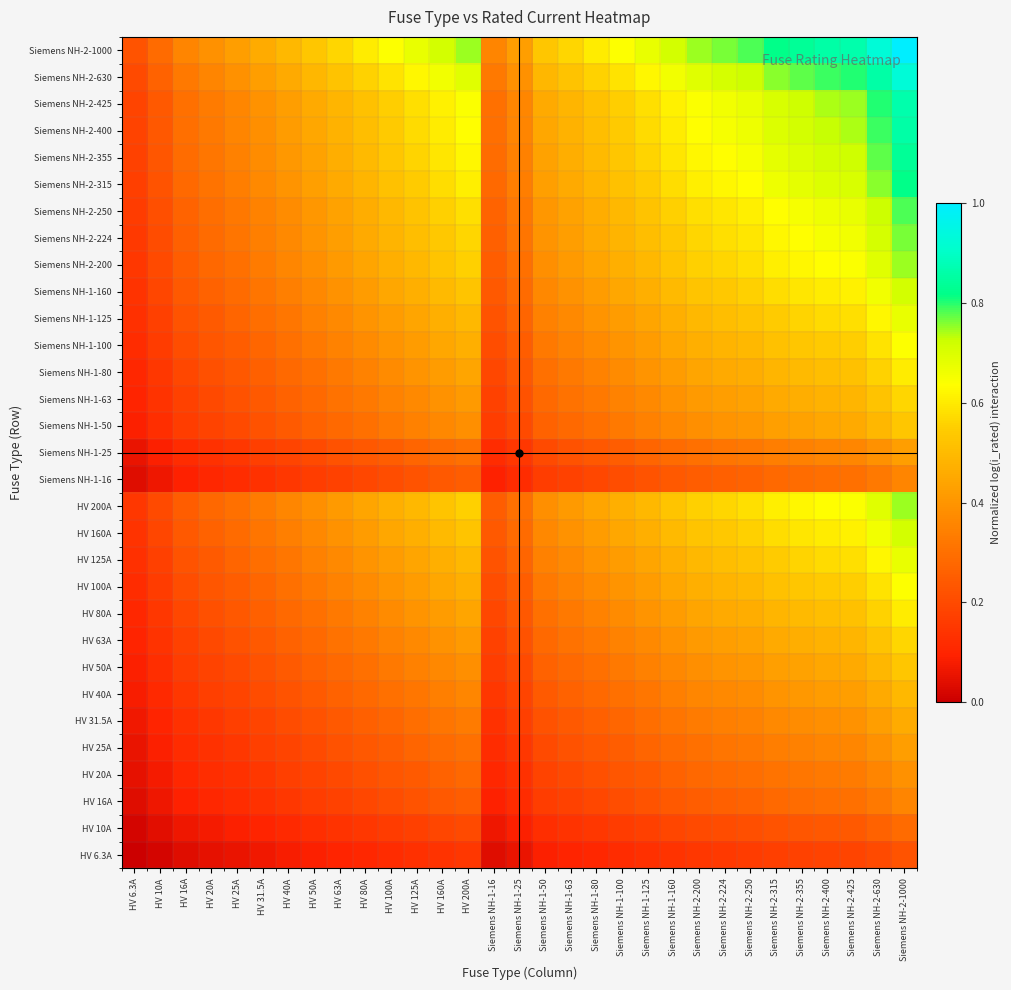

Reading left to right, list all the values displayed in this chart.

HV 6.3A: HV 6.3A=0.0	HV 10A=0.0	HV 16A=0.0	HV 20A=0.0	HV 25A=0.1	HV 31.5A=0.1	HV 40A=0.1	HV 50A=0.1	HV 63A=0.1	HV 80A=0.1	HV 100A=0.1	HV 125A=0.1	HV 160A=0.1	HV 200A=0.2	Siemens NH-1-16=0.0	Siemens NH-1-25=0.1	Siemens NH-1-50=0.1	Siemens NH-1-63=0.1	Siemens NH-1-80=0.1	Siemens NH-1-100=0.1	Siemens NH-1-125=0.1	Siemens NH-1-160=0.1	Siemens NH-2-200=0.2	Siemens NH-2-224=0.2	Siemens NH-2-250=0.2	Siemens NH-2-315=0.2	Siemens NH-2-355=0.2	Siemens NH-2-400=0.2	Siemens NH-2-425=0.2	Siemens NH-2-630=0.2	Siemens NH-2-1000=0.2
HV 10A: HV 6.3A=0.0	HV 10A=0.0	HV 16A=0.1	HV 20A=0.1	HV 25A=0.1	HV 31.5A=0.1	HV 40A=0.1	HV 50A=0.1	HV 63A=0.1	HV 80A=0.2	HV 100A=0.2	HV 125A=0.2	HV 160A=0.2	HV 200A=0.2	Siemens NH-1-16=0.1	Siemens NH-1-25=0.1	Siemens NH-1-50=0.1	Siemens NH-1-63=0.1	Siemens NH-1-80=0.2	Siemens NH-1-100=0.2	Siemens NH-1-125=0.2	Siemens NH-1-160=0.2	Siemens NH-2-200=0.2	Siemens NH-2-224=0.2	Siemens NH-2-250=0.2	Siemens NH-2-315=0.2	Siemens NH-2-355=0.2	Siemens NH-2-400=0.2	Siemens NH-2-425=0.2	Siemens NH-2-630=0.3	Siemens NH-2-1000=0.3
HV 16A: HV 6.3A=0.0	HV 10A=0.1	HV 16A=0.1	HV 20A=0.1	HV 25A=0.1	HV 31.5A=0.1	HV 40A=0.2	HV 50A=0.2	HV 63A=0.2	HV 80A=0.2	HV 100A=0.2	HV 125A=0.2	HV 160A=0.2	HV 200A=0.3	Siemens NH-1-16=0.1	Siemens NH-1-25=0.1	Siemens NH-1-50=0.2	Siemens NH-1-63=0.2	Siemens NH-1-80=0.2	Siemens NH-1-100=0.2	Siemens NH-1-125=0.2	Siemens NH-1-160=0.2	Siemens NH-2-200=0.3	Siemens NH-2-224=0.3	Siemens NH-2-250=0.3	Siemens NH-2-315=0.3	Siemens NH-2-355=0.3	Siemens NH-2-400=0.3	Siemens NH-2-425=0.3	Siemens NH-2-630=0.3	Siemens NH-2-1000=0.4
HV 20A: HV 6.3A=0.0	HV 10A=0.1	HV 16A=0.1	HV 20A=0.1	HV 25A=0.1	HV 31.5A=0.2	HV 40A=0.2	HV 50A=0.2	HV 63A=0.2	HV 80A=0.2	HV 100A=0.2	HV 125A=0.2	HV 160A=0.3	HV 200A=0.3	Siemens NH-1-16=0.1	Siemens NH-1-25=0.1	Siemens NH-1-50=0.2	Siemens NH-1-63=0.2	Siemens NH-1-80=0.2	Siemens NH-1-100=0.2	Siemens NH-1-125=0.2	Siemens NH-1-160=0.3	Siemens NH-2-200=0.3	Siemens NH-2-224=0.3	Siemens NH-2-250=0.3	Siemens NH-2-315=0.3	Siemens NH-2-355=0.3	Siemens NH-2-400=0.3	Siemens NH-2-425=0.3	Siemens NH-2-630=0.4	Siemens NH-2-1000=0.4
HV 25A: HV 6.3A=0.1	HV 10A=0.1	HV 16A=0.1	HV 20A=0.1	HV 25A=0.2	HV 31.5A=0.2	HV 40A=0.2	HV 50A=0.2	HV 63A=0.2	HV 80A=0.2	HV 100A=0.3	HV 125A=0.3	HV 160A=0.3	HV 200A=0.3	Siemens NH-1-16=0.1	Siemens NH-1-25=0.2	Siemens NH-1-50=0.2	Siemens NH-1-63=0.2	Siemens NH-1-80=0.2	Siemens NH-1-100=0.3	Siemens NH-1-125=0.3	Siemens NH-1-160=0.3	Siemens NH-2-200=0.3	Siemens NH-2-224=0.3	Siemens NH-2-250=0.3	Siemens NH-2-315=0.3	Siemens NH-2-355=0.3	Siemens NH-2-400=0.4	Siemens NH-2-425=0.4	Siemens NH-2-630=0.4	Siemens NH-2-1000=0.4
HV 31.5A: HV 6.3A=0.1	HV 10A=0.1	HV 16A=0.1	HV 20A=0.2	HV 25A=0.2	HV 31.5A=0.2	HV 40A=0.2	HV 50A=0.2	HV 63A=0.2	HV 80A=0.3	HV 100A=0.3	HV 125A=0.3	HV 160A=0.3	HV 200A=0.3	Siemens NH-1-16=0.1	Siemens NH-1-25=0.2	Siemens NH-1-50=0.2	Siemens NH-1-63=0.2	Siemens NH-1-80=0.3	Siemens NH-1-100=0.3	Siemens NH-1-125=0.3	Siemens NH-1-160=0.3	Siemens NH-2-200=0.3	Siemens NH-2-224=0.3	Siemens NH-2-250=0.3	Siemens NH-2-315=0.4	Siemens NH-2-355=0.4	Siemens NH-2-400=0.4	Siemens NH-2-425=0.4	Siemens NH-2-630=0.4	Siemens NH-2-1000=0.5
HV 40A: HV 6.3A=0.1	HV 10A=0.1	HV 16A=0.2	HV 20A=0.2	HV 25A=0.2	HV 31.5A=0.2	HV 40A=0.2	HV 50A=0.2	HV 63A=0.3	HV 80A=0.3	HV 100A=0.3	HV 125A=0.3	HV 160A=0.3	HV 200A=0.4	Siemens NH-1-16=0.2	Siemens NH-1-25=0.2	Siemens NH-1-50=0.2	Siemens NH-1-63=0.3	Siemens NH-1-80=0.3	Siemens NH-1-100=0.3	Siemens NH-1-125=0.3	Siemens NH-1-160=0.3	Siemens NH-2-200=0.4	Siemens NH-2-224=0.4	Siemens NH-2-250=0.4	Siemens NH-2-315=0.4	Siemens NH-2-355=0.4	Siemens NH-2-400=0.4	Siemens NH-2-425=0.4	Siemens NH-2-630=0.5	Siemens NH-2-1000=0.5
HV 50A: HV 6.3A=0.1	HV 10A=0.1	HV 16A=0.2	HV 20A=0.2	HV 25A=0.2	HV 31.5A=0.2	HV 40A=0.2	HV 50A=0.3	HV 63A=0.3	HV 80A=0.3	HV 100A=0.3	HV 125A=0.3	HV 160A=0.4	HV 200A=0.4	Siemens NH-1-16=0.2	Siemens NH-1-25=0.2	Siemens NH-1-50=0.3	Siemens NH-1-63=0.3	Siemens NH-1-80=0.3	Siemens NH-1-100=0.3	Siemens NH-1-125=0.3	Siemens NH-1-160=0.4	Siemens NH-2-200=0.4	Siemens NH-2-224=0.4	Siemens NH-2-250=0.4	Siemens NH-2-315=0.4	Siemens NH-2-355=0.4	Siemens NH-2-400=0.4	Siemens NH-2-425=0.5	Siemens NH-2-630=0.5	Siemens NH-2-1000=0.5
HV 63A: HV 6.3A=0.1	HV 10A=0.1	HV 16A=0.2	HV 20A=0.2	HV 25A=0.2	HV 31.5A=0.2	HV 40A=0.3	HV 50A=0.3	HV 63A=0.3	HV 80A=0.3	HV 100A=0.3	HV 125A=0.4	HV 160A=0.4	HV 200A=0.4	Siemens NH-1-16=0.2	Siemens NH-1-25=0.2	Siemens NH-1-50=0.3	Siemens NH-1-63=0.3	Siemens NH-1-80=0.3	Siemens NH-1-100=0.3	Siemens NH-1-125=0.4	Siemens NH-1-160=0.4	Siemens NH-2-200=0.4	Siemens NH-2-224=0.4	Siemens NH-2-250=0.4	Siemens NH-2-315=0.5	Siemens NH-2-355=0.5	Siemens NH-2-400=0.5	Siemens NH-2-425=0.5	Siemens NH-2-630=0.5	Siemens NH-2-1000=0.6
HV 80A: HV 6.3A=0.1	HV 10A=0.2	HV 16A=0.2	HV 20A=0.2	HV 25A=0.2	HV 31.5A=0.3	HV 40A=0.3	HV 50A=0.3	HV 63A=0.3	HV 80A=0.4	HV 100A=0.4	HV 125A=0.4	HV 160A=0.4	HV 200A=0.4	Siemens NH-1-16=0.2	Siemens NH-1-25=0.2	Siemens NH-1-50=0.3	Siemens NH-1-63=0.3	Siemens NH-1-80=0.4	Siemens NH-1-100=0.4	Siemens NH-1-125=0.4	Siemens NH-1-160=0.4	Siemens NH-2-200=0.4	Siemens NH-2-224=0.5	Siemens NH-2-250=0.5	Siemens NH-2-315=0.5	Siemens NH-2-355=0.5	Siemens NH-2-400=0.5	Siemens NH-2-425=0.5	Siemens NH-2-630=0.6	Siemens NH-2-1000=0.6
HV 100A: HV 6.3A=0.1	HV 10A=0.2	HV 16A=0.2	HV 20A=0.2	HV 25A=0.3	HV 31.5A=0.3	HV 40A=0.3	HV 50A=0.3	HV 63A=0.3	HV 80A=0.4	HV 100A=0.4	HV 125A=0.4	HV 160A=0.4	HV 200A=0.5	Siemens NH-1-16=0.2	Siemens NH-1-25=0.3	Siemens NH-1-50=0.3	Siemens NH-1-63=0.3	Siemens NH-1-80=0.4	Siemens NH-1-100=0.4	Siemens NH-1-125=0.4	Siemens NH-1-160=0.4	Siemens NH-2-200=0.5	Siemens NH-2-224=0.5	Siemens NH-2-250=0.5	Siemens NH-2-315=0.5	Siemens NH-2-355=0.5	Siemens NH-2-400=0.5	Siemens NH-2-425=0.5	Siemens NH-2-630=0.6	Siemens NH-2-1000=0.6
HV 125A: HV 6.3A=0.1	HV 10A=0.2	HV 16A=0.2	HV 20A=0.2	HV 25A=0.3	HV 31.5A=0.3	HV 40A=0.3	HV 50A=0.3	HV 63A=0.4	HV 80A=0.4	HV 100A=0.4	HV 125A=0.4	HV 160A=0.5	HV 200A=0.5	Siemens NH-1-16=0.2	Siemens NH-1-25=0.3	Siemens NH-1-50=0.3	Siemens NH-1-63=0.4	Siemens NH-1-80=0.4	Siemens NH-1-100=0.4	Siemens NH-1-125=0.4	Siemens NH-1-160=0.5	Siemens NH-2-200=0.5	Siemens NH-2-224=0.5	Siemens NH-2-250=0.5	Siemens NH-2-315=0.5	Siemens NH-2-355=0.6	Siemens NH-2-400=0.6	Siemens NH-2-425=0.6	Siemens NH-2-630=0.6	Siemens NH-2-1000=0.7
HV 160A: HV 6.3A=0.1	HV 10A=0.2	HV 16A=0.2	HV 20A=0.3	HV 25A=0.3	HV 31.5A=0.3	HV 40A=0.3	HV 50A=0.4	HV 63A=0.4	HV 80A=0.4	HV 100A=0.4	HV 125A=0.5	HV 160A=0.5	HV 200A=0.5	Siemens NH-1-16=0.2	Siemens NH-1-25=0.3	Siemens NH-1-50=0.4	Siemens NH-1-63=0.4	Siemens NH-1-80=0.4	Siemens NH-1-100=0.4	Siemens NH-1-125=0.5	Siemens NH-1-160=0.5	Siemens NH-2-200=0.5	Siemens NH-2-224=0.5	Siemens NH-2-250=0.6	Siemens NH-2-315=0.6	Siemens NH-2-355=0.6	Siemens NH-2-400=0.6	Siemens NH-2-425=0.6	Siemens NH-2-630=0.7	Siemens NH-2-1000=0.7
HV 200A: HV 6.3A=0.2	HV 10A=0.2	HV 16A=0.3	HV 20A=0.3	HV 25A=0.3	HV 31.5A=0.3	HV 40A=0.4	HV 50A=0.4	HV 63A=0.4	HV 80A=0.4	HV 100A=0.5	HV 125A=0.5	HV 160A=0.5	HV 200A=0.6	Siemens NH-1-16=0.3	Siemens NH-1-25=0.3	Siemens NH-1-50=0.4	Siemens NH-1-63=0.4	Siemens NH-1-80=0.4	Siemens NH-1-100=0.5	Siemens NH-1-125=0.5	Siemens NH-1-160=0.5	Siemens NH-2-200=0.6	Siemens NH-2-224=0.6	Siemens NH-2-250=0.6	Siemens NH-2-315=0.6	Siemens NH-2-355=0.6	Siemens NH-2-400=0.6	Siemens NH-2-425=0.6	Siemens NH-2-630=0.7	Siemens NH-2-1000=0.7
Siemens NH-1-16: HV 6.3A=0.0	HV 10A=0.1	HV 16A=0.1	HV 20A=0.1	HV 25A=0.1	HV 31.5A=0.1	HV 40A=0.2	HV 50A=0.2	HV 63A=0.2	HV 80A=0.2	HV 100A=0.2	HV 125A=0.2	HV 160A=0.2	HV 200A=0.3	Siemens NH-1-16=0.1	Siemens NH-1-25=0.1	Siemens NH-1-50=0.2	Siemens NH-1-63=0.2	Siemens NH-1-80=0.2	Siemens NH-1-100=0.2	Siemens NH-1-125=0.2	Siemens NH-1-160=0.2	Siemens NH-2-200=0.3	Siemens NH-2-224=0.3	Siemens NH-2-250=0.3	Siemens NH-2-315=0.3	Siemens NH-2-355=0.3	Siemens NH-2-400=0.3	Siemens NH-2-425=0.3	Siemens NH-2-630=0.3	Siemens NH-2-1000=0.4
Siemens NH-1-25: HV 6.3A=0.1	HV 10A=0.1	HV 16A=0.1	HV 20A=0.1	HV 25A=0.2	HV 31.5A=0.2	HV 40A=0.2	HV 50A=0.2	HV 63A=0.2	HV 80A=0.2	HV 100A=0.3	HV 125A=0.3	HV 160A=0.3	HV 200A=0.3	Siemens NH-1-16=0.1	Siemens NH-1-25=0.2	Siemens NH-1-50=0.2	Siemens NH-1-63=0.2	Siemens NH-1-80=0.2	Siemens NH-1-100=0.3	Siemens NH-1-125=0.3	Siemens NH-1-160=0.3	Siemens NH-2-200=0.3	Siemens NH-2-224=0.3	Siemens NH-2-250=0.3	Siemens NH-2-315=0.3	Siemens NH-2-355=0.3	Siemens NH-2-400=0.4	Siemens NH-2-425=0.4	Siemens NH-2-630=0.4	Siemens NH-2-1000=0.4
Siemens NH-1-50: HV 6.3A=0.1	HV 10A=0.1	HV 16A=0.2	HV 20A=0.2	HV 25A=0.2	HV 31.5A=0.2	HV 40A=0.2	HV 50A=0.3	HV 63A=0.3	HV 80A=0.3	HV 100A=0.3	HV 125A=0.3	HV 160A=0.4	HV 200A=0.4	Siemens NH-1-16=0.2	Siemens NH-1-25=0.2	Siemens NH-1-50=0.3	Siemens NH-1-63=0.3	Siemens NH-1-80=0.3	Siemens NH-1-100=0.3	Siemens NH-1-125=0.3	Siemens NH-1-160=0.4	Siemens NH-2-200=0.4	Siemens NH-2-224=0.4	Siemens NH-2-250=0.4	Siemens NH-2-315=0.4	Siemens NH-2-355=0.4	Siemens NH-2-400=0.4	Siemens NH-2-425=0.5	Siemens NH-2-630=0.5	Siemens NH-2-1000=0.5
Siemens NH-1-63: HV 6.3A=0.1	HV 10A=0.1	HV 16A=0.2	HV 20A=0.2	HV 25A=0.2	HV 31.5A=0.2	HV 40A=0.3	HV 50A=0.3	HV 63A=0.3	HV 80A=0.3	HV 100A=0.3	HV 125A=0.4	HV 160A=0.4	HV 200A=0.4	Siemens NH-1-16=0.2	Siemens NH-1-25=0.2	Siemens NH-1-50=0.3	Siemens NH-1-63=0.3	Siemens NH-1-80=0.3	Siemens NH-1-100=0.3	Siemens NH-1-125=0.4	Siemens NH-1-160=0.4	Siemens NH-2-200=0.4	Siemens NH-2-224=0.4	Siemens NH-2-250=0.4	Siemens NH-2-315=0.5	Siemens NH-2-355=0.5	Siemens NH-2-400=0.5	Siemens NH-2-425=0.5	Siemens NH-2-630=0.5	Siemens NH-2-1000=0.6
Siemens NH-1-80: HV 6.3A=0.1	HV 10A=0.2	HV 16A=0.2	HV 20A=0.2	HV 25A=0.2	HV 31.5A=0.3	HV 40A=0.3	HV 50A=0.3	HV 63A=0.3	HV 80A=0.4	HV 100A=0.4	HV 125A=0.4	HV 160A=0.4	HV 200A=0.4	Siemens NH-1-16=0.2	Siemens NH-1-25=0.2	Siemens NH-1-50=0.3	Siemens NH-1-63=0.3	Siemens NH-1-80=0.4	Siemens NH-1-100=0.4	Siemens NH-1-125=0.4	Siemens NH-1-160=0.4	Siemens NH-2-200=0.4	Siemens NH-2-224=0.5	Siemens NH-2-250=0.5	Siemens NH-2-315=0.5	Siemens NH-2-355=0.5	Siemens NH-2-400=0.5	Siemens NH-2-425=0.5	Siemens NH-2-630=0.6	Siemens NH-2-1000=0.6
Siemens NH-1-100: HV 6.3A=0.1	HV 10A=0.2	HV 16A=0.2	HV 20A=0.2	HV 25A=0.3	HV 31.5A=0.3	HV 40A=0.3	HV 50A=0.3	HV 63A=0.3	HV 80A=0.4	HV 100A=0.4	HV 125A=0.4	HV 160A=0.4	HV 200A=0.5	Siemens NH-1-16=0.2	Siemens NH-1-25=0.3	Siemens NH-1-50=0.3	Siemens NH-1-63=0.3	Siemens NH-1-80=0.4	Siemens NH-1-100=0.4	Siemens NH-1-125=0.4	Siemens NH-1-160=0.4	Siemens NH-2-200=0.5	Siemens NH-2-224=0.5	Siemens NH-2-250=0.5	Siemens NH-2-315=0.5	Siemens NH-2-355=0.5	Siemens NH-2-400=0.5	Siemens NH-2-425=0.5	Siemens NH-2-630=0.6	Siemens NH-2-1000=0.6
Siemens NH-1-125: HV 6.3A=0.1	HV 10A=0.2	HV 16A=0.2	HV 20A=0.2	HV 25A=0.3	HV 31.5A=0.3	HV 40A=0.3	HV 50A=0.3	HV 63A=0.4	HV 80A=0.4	HV 100A=0.4	HV 125A=0.4	HV 160A=0.5	HV 200A=0.5	Siemens NH-1-16=0.2	Siemens NH-1-25=0.3	Siemens NH-1-50=0.3	Siemens NH-1-63=0.4	Siemens NH-1-80=0.4	Siemens NH-1-100=0.4	Siemens NH-1-125=0.4	Siemens NH-1-160=0.5	Siemens NH-2-200=0.5	Siemens NH-2-224=0.5	Siemens NH-2-250=0.5	Siemens NH-2-315=0.5	Siemens NH-2-355=0.6	Siemens NH-2-400=0.6	Siemens NH-2-425=0.6	Siemens NH-2-630=0.6	Siemens NH-2-1000=0.7
Siemens NH-1-160: HV 6.3A=0.1	HV 10A=0.2	HV 16A=0.2	HV 20A=0.3	HV 25A=0.3	HV 31.5A=0.3	HV 40A=0.3	HV 50A=0.4	HV 63A=0.4	HV 80A=0.4	HV 100A=0.4	HV 125A=0.5	HV 160A=0.5	HV 200A=0.5	Siemens NH-1-16=0.2	Siemens NH-1-25=0.3	Siemens NH-1-50=0.4	Siemens NH-1-63=0.4	Siemens NH-1-80=0.4	Siemens NH-1-100=0.4	Siemens NH-1-125=0.5	Siemens NH-1-160=0.5	Siemens NH-2-200=0.5	Siemens NH-2-224=0.5	Siemens NH-2-250=0.6	Siemens NH-2-315=0.6	Siemens NH-2-355=0.6	Siemens NH-2-400=0.6	Siemens NH-2-425=0.6	Siemens NH-2-630=0.7	Siemens NH-2-1000=0.7
Siemens NH-2-200: HV 6.3A=0.2	HV 10A=0.2	HV 16A=0.3	HV 20A=0.3	HV 25A=0.3	HV 31.5A=0.3	HV 40A=0.4	HV 50A=0.4	HV 63A=0.4	HV 80A=0.4	HV 100A=0.5	HV 125A=0.5	HV 160A=0.5	HV 200A=0.6	Siemens NH-1-16=0.3	Siemens NH-1-25=0.3	Siemens NH-1-50=0.4	Siemens NH-1-63=0.4	Siemens NH-1-80=0.4	Siemens NH-1-100=0.5	Siemens NH-1-125=0.5	Siemens NH-1-160=0.5	Siemens NH-2-200=0.6	Siemens NH-2-224=0.6	Siemens NH-2-250=0.6	Siemens NH-2-315=0.6	Siemens NH-2-355=0.6	Siemens NH-2-400=0.6	Siemens NH-2-425=0.6	Siemens NH-2-630=0.7	Siemens NH-2-1000=0.7
Siemens NH-2-224: HV 6.3A=0.2	HV 10A=0.2	HV 16A=0.3	HV 20A=0.3	HV 25A=0.3	HV 31.5A=0.3	HV 40A=0.4	HV 50A=0.4	HV 63A=0.4	HV 80A=0.5	HV 100A=0.5	HV 125A=0.5	HV 160A=0.5	HV 200A=0.6	Siemens NH-1-16=0.3	Siemens NH-1-25=0.3	Siemens NH-1-50=0.4	Siemens NH-1-63=0.4	Siemens NH-1-80=0.5	Siemens NH-1-100=0.5	Siemens NH-1-125=0.5	Siemens NH-1-160=0.5	Siemens NH-2-200=0.6	Siemens NH-2-224=0.6	Siemens NH-2-250=0.6	Siemens NH-2-315=0.6	Siemens NH-2-355=0.6	Siemens NH-2-400=0.7	Siemens NH-2-425=0.7	Siemens NH-2-630=0.7	Siemens NH-2-1000=0.8
Siemens NH-2-250: HV 6.3A=0.2	HV 10A=0.2	HV 16A=0.3	HV 20A=0.3	HV 25A=0.3	HV 31.5A=0.3	HV 40A=0.4	HV 50A=0.4	HV 63A=0.4	HV 80A=0.5	HV 100A=0.5	HV 125A=0.5	HV 160A=0.6	HV 200A=0.6	Siemens NH-1-16=0.3	Siemens NH-1-25=0.3	Siemens NH-1-50=0.4	Siemens NH-1-63=0.4	Siemens NH-1-80=0.5	Siemens NH-1-100=0.5	Siemens NH-1-125=0.5	Siemens NH-1-160=0.6	Siemens NH-2-200=0.6	Siemens NH-2-224=0.6	Siemens NH-2-250=0.6	Siemens NH-2-315=0.6	Siemens NH-2-355=0.7	Siemens NH-2-400=0.7	Siemens NH-2-425=0.7	Siemens NH-2-630=0.7	Siemens NH-2-1000=0.8
Siemens NH-2-315: HV 6.3A=0.2	HV 10A=0.2	HV 16A=0.3	HV 20A=0.3	HV 25A=0.3	HV 31.5A=0.4	HV 40A=0.4	HV 50A=0.4	HV 63A=0.5	HV 80A=0.5	HV 100A=0.5	HV 125A=0.5	HV 160A=0.6	HV 200A=0.6	Siemens NH-1-16=0.3	Siemens NH-1-25=0.3	Siemens NH-1-50=0.4	Siemens NH-1-63=0.5	Siemens NH-1-80=0.5	Siemens NH-1-100=0.5	Siemens NH-1-125=0.5	Siemens NH-1-160=0.6	Siemens NH-2-200=0.6	Siemens NH-2-224=0.6	Siemens NH-2-250=0.6	Siemens NH-2-315=0.7	Siemens NH-2-355=0.7	Siemens NH-2-400=0.7	Siemens NH-2-425=0.7	Siemens NH-2-630=0.8	Siemens NH-2-1000=0.8
Siemens NH-2-355: HV 6.3A=0.2	HV 10A=0.2	HV 16A=0.3	HV 20A=0.3	HV 25A=0.3	HV 31.5A=0.4	HV 40A=0.4	HV 50A=0.4	HV 63A=0.5	HV 80A=0.5	HV 100A=0.5	HV 125A=0.6	HV 160A=0.6	HV 200A=0.6	Siemens NH-1-16=0.3	Siemens NH-1-25=0.3	Siemens NH-1-50=0.4	Siemens NH-1-63=0.5	Siemens NH-1-80=0.5	Siemens NH-1-100=0.5	Siemens NH-1-125=0.6	Siemens NH-1-160=0.6	Siemens NH-2-200=0.6	Siemens NH-2-224=0.6	Siemens NH-2-250=0.7	Siemens NH-2-315=0.7	Siemens NH-2-355=0.7	Siemens NH-2-400=0.7	Siemens NH-2-425=0.7	Siemens NH-2-630=0.8	Siemens NH-2-1000=0.8
Siemens NH-2-400: HV 6.3A=0.2	HV 10A=0.2	HV 16A=0.3	HV 20A=0.3	HV 25A=0.4	HV 31.5A=0.4	HV 40A=0.4	HV 50A=0.4	HV 63A=0.5	HV 80A=0.5	HV 100A=0.5	HV 125A=0.6	HV 160A=0.6	HV 200A=0.6	Siemens NH-1-16=0.3	Siemens NH-1-25=0.4	Siemens NH-1-50=0.4	Siemens NH-1-63=0.5	Siemens NH-1-80=0.5	Siemens NH-1-100=0.5	Siemens NH-1-125=0.6	Siemens NH-1-160=0.6	Siemens NH-2-200=0.6	Siemens NH-2-224=0.7	Siemens NH-2-250=0.7	Siemens NH-2-315=0.7	Siemens NH-2-355=0.7	Siemens NH-2-400=0.7	Siemens NH-2-425=0.7	Siemens NH-2-630=0.8	Siemens NH-2-1000=0.9
Siemens NH-2-425: HV 6.3A=0.2	HV 10A=0.2	HV 16A=0.3	HV 20A=0.3	HV 25A=0.4	HV 31.5A=0.4	HV 40A=0.4	HV 50A=0.5	HV 63A=0.5	HV 80A=0.5	HV 100A=0.5	HV 125A=0.6	HV 160A=0.6	HV 200A=0.6	Siemens NH-1-16=0.3	Siemens NH-1-25=0.4	Siemens NH-1-50=0.5	Siemens NH-1-63=0.5	Siemens NH-1-80=0.5	Siemens NH-1-100=0.5	Siemens NH-1-125=0.6	Siemens NH-1-160=0.6	Siemens NH-2-200=0.6	Siemens NH-2-224=0.7	Siemens NH-2-250=0.7	Siemens NH-2-315=0.7	Siemens NH-2-355=0.7	Siemens NH-2-400=0.7	Siemens NH-2-425=0.7	Siemens NH-2-630=0.8	Siemens NH-2-1000=0.9
Siemens NH-2-630: HV 6.3A=0.2	HV 10A=0.3	HV 16A=0.3	HV 20A=0.4	HV 25A=0.4	HV 31.5A=0.4	HV 40A=0.5	HV 50A=0.5	HV 63A=0.5	HV 80A=0.6	HV 100A=0.6	HV 125A=0.6	HV 160A=0.7	HV 200A=0.7	Siemens NH-1-16=0.3	Siemens NH-1-25=0.4	Siemens NH-1-50=0.5	Siemens NH-1-63=0.5	Siemens NH-1-80=0.6	Siemens NH-1-100=0.6	Siemens NH-1-125=0.6	Siemens NH-1-160=0.7	Siemens NH-2-200=0.7	Siemens NH-2-224=0.7	Siemens NH-2-250=0.7	Siemens NH-2-315=0.8	Siemens NH-2-355=0.8	Siemens NH-2-400=0.8	Siemens NH-2-425=0.8	Siemens NH-2-630=0.9	Siemens NH-2-1000=0.9
Siemens NH-2-1000: HV 6.3A=0.2	HV 10A=0.3	HV 16A=0.4	HV 20A=0.4	HV 25A=0.4	HV 31.5A=0.5	HV 40A=0.5	HV 50A=0.5	HV 63A=0.6	HV 80A=0.6	HV 100A=0.6	HV 125A=0.7	HV 160A=0.7	HV 200A=0.7	Siemens NH-1-16=0.4	Siemens NH-1-25=0.4	Siemens NH-1-50=0.5	Siemens NH-1-63=0.6	Siemens NH-1-80=0.6	Siemens NH-1-100=0.6	Siemens NH-1-125=0.7	Siemens NH-1-160=0.7	Siemens NH-2-200=0.7	Siemens NH-2-224=0.8	Siemens NH-2-250=0.8	Siemens NH-2-315=0.8	Siemens NH-2-355=0.8	Siemens NH-2-400=0.9	Siemens NH-2-425=0.9	Siemens NH-2-630=0.9	Siemens NH-2-1000=1.0